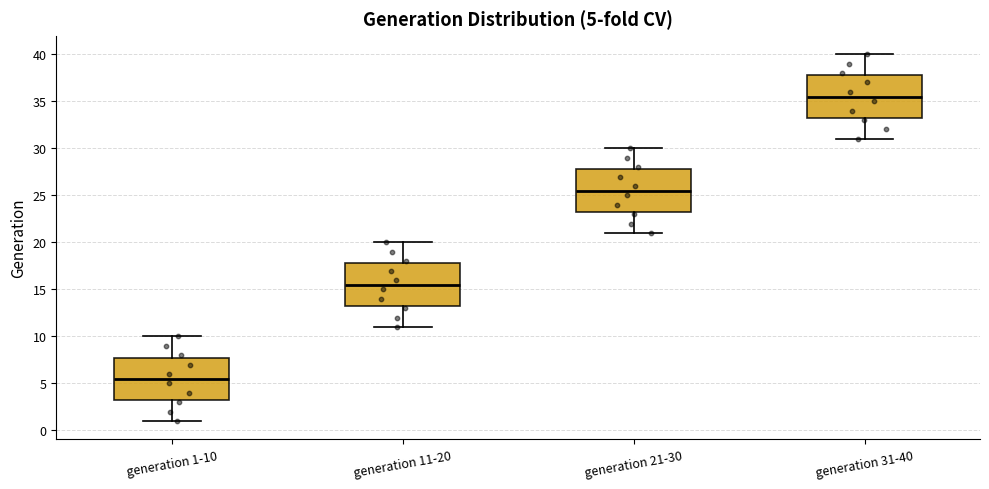

Which box's median line is the highest?

generation 31-40